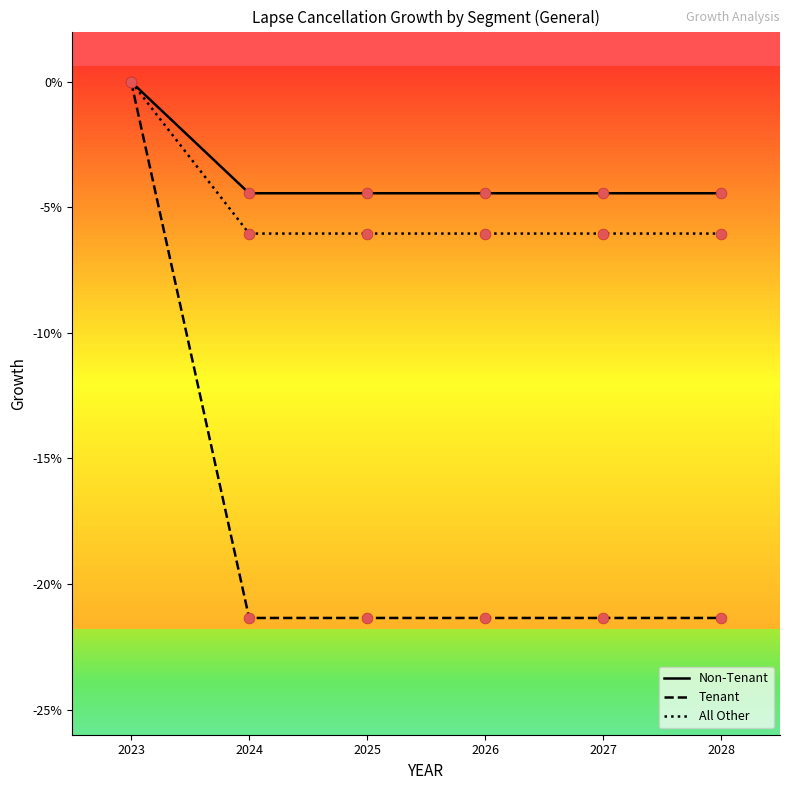

Which series has the largest total across all categories?

Non-Tenant